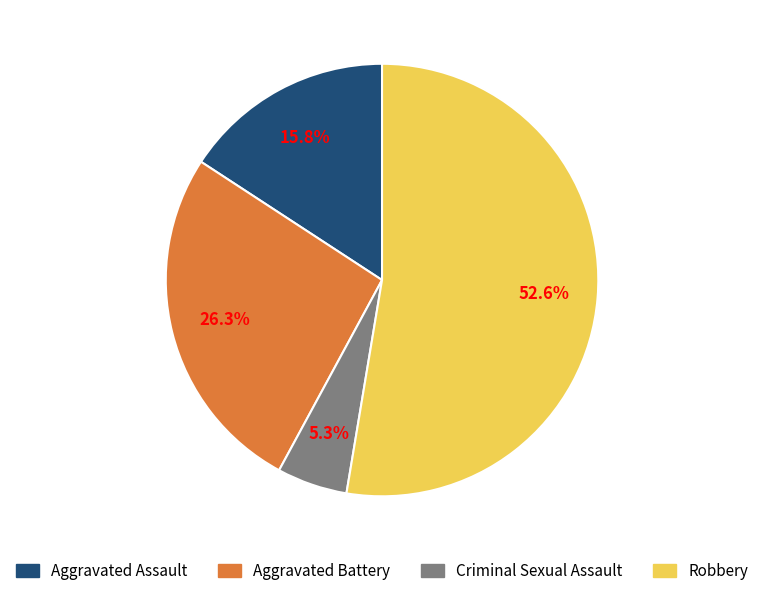

Which slice is the largest?

Robbery